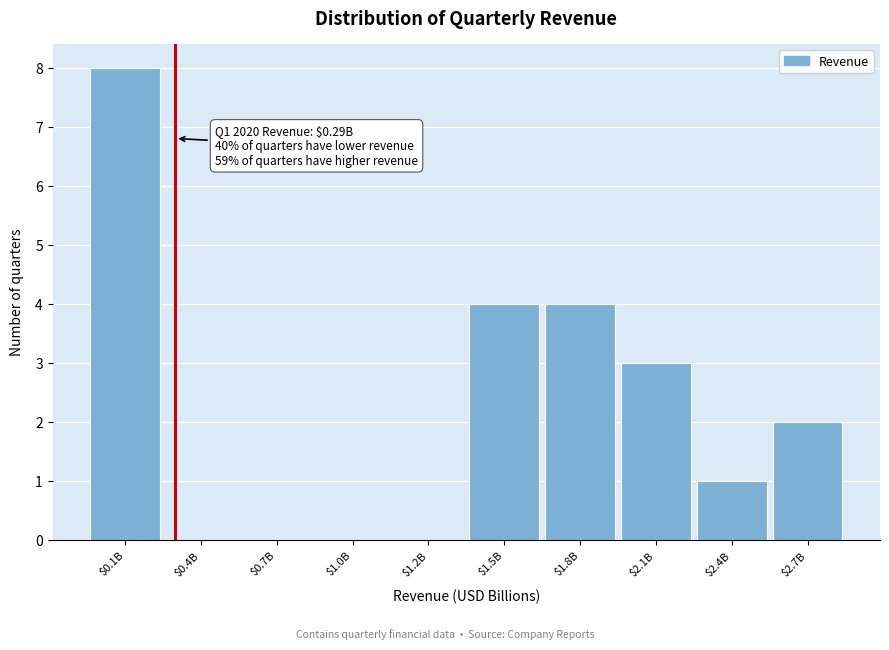

Which label corresponds to the largest value in the chart?

$0.1B